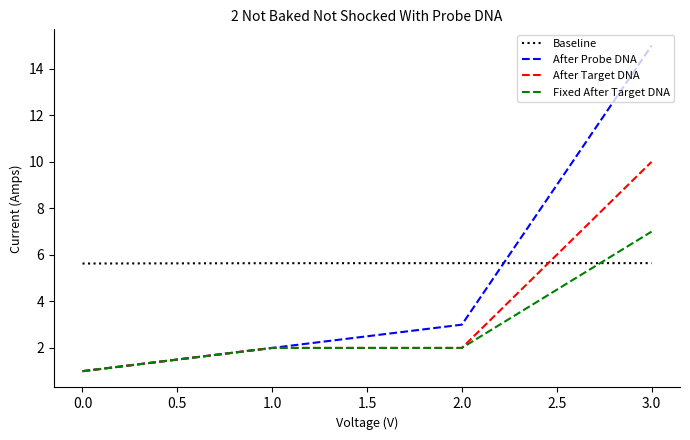

At which label is After Probe DNA closest to 8?

2.0